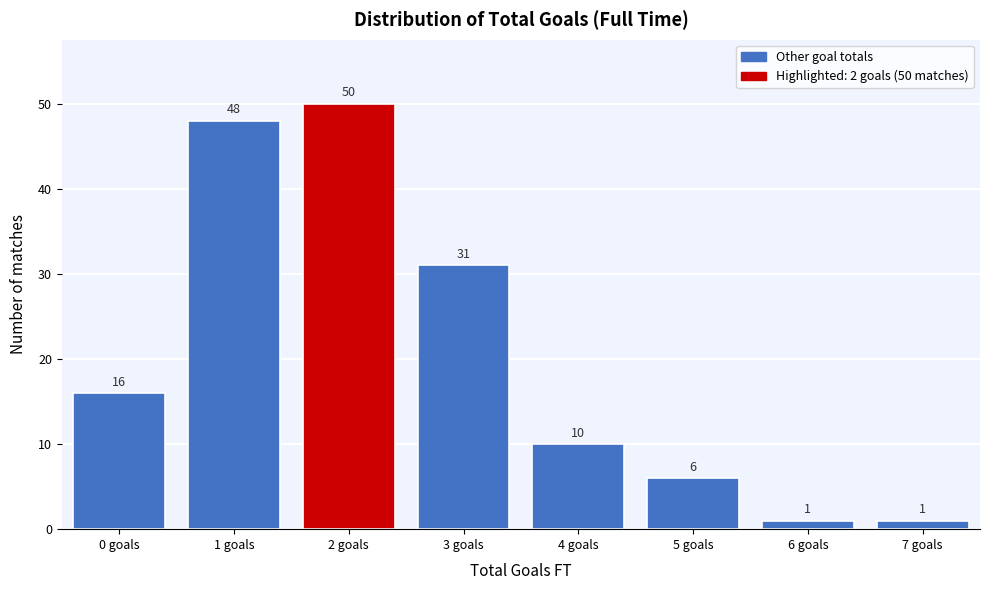

Reading right to left, list all the values displayed in this chart.

7 goals=1	6 goals=1	5 goals=6	4 goals=10	3 goals=31	2 goals=50	1 goals=48	0 goals=16